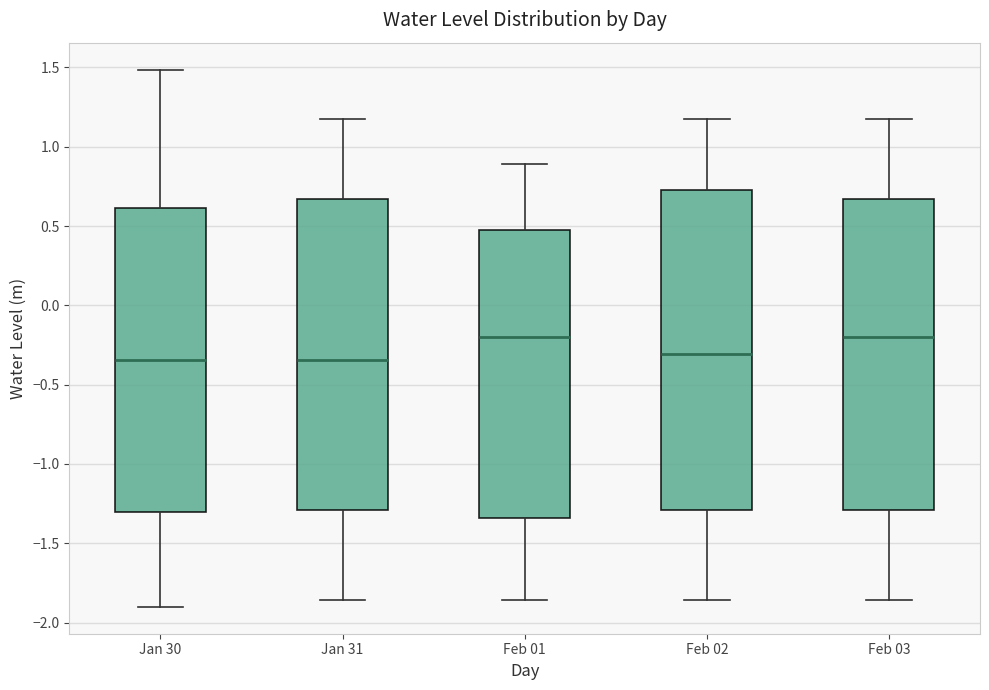

Reading left to right, read every box against the y-axis: the position of its median line, the range the box covers, and the ends of its whiskers. The values are not printed on the chart, so give them approximately, as read against the axis.

Jan 30: median -0.35, box -1.30 to 0.60, whiskers -1.90 to 1.50
Jan 31: median -0.35, box -1.30 to 0.65, whiskers -1.85 to 1.15
Feb 01: median -0.20, box -1.35 to 0.50, whiskers -1.85 to 0.90
Feb 02: median -0.30, box -1.30 to 0.75, whiskers -1.85 to 1.15
Feb 03: median -0.20, box -1.30 to 0.65, whiskers -1.85 to 1.15